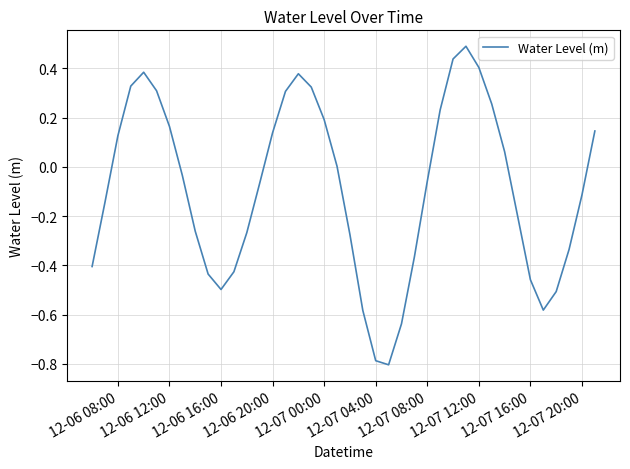

What is the greatest value displayed?

0.5